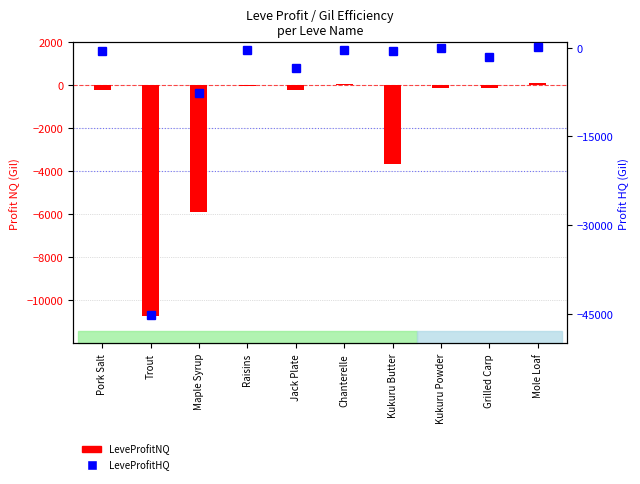

What is the difference between the second highest and second lowest values in the LeveProfitNQ series?

5975.0